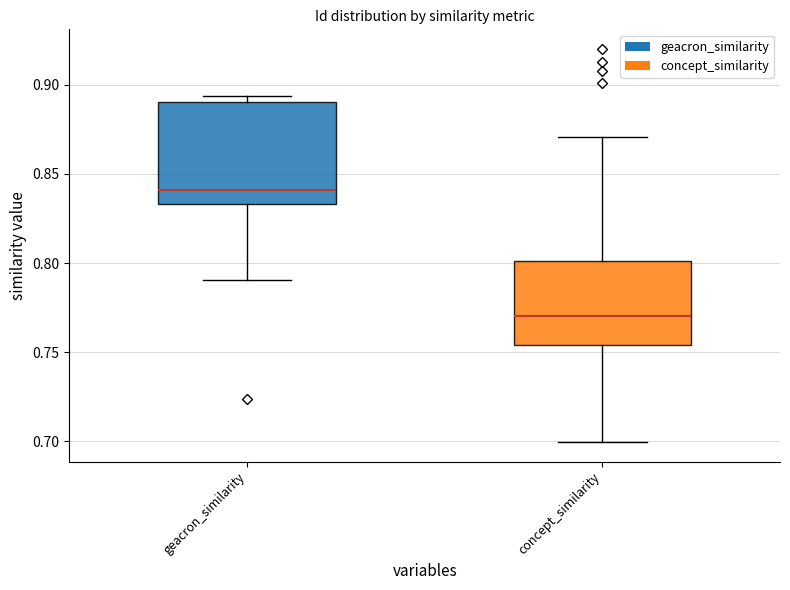

Reading left to right, read every box against the y-axis: the position of its median line, the range the box covers, and the ends of its whiskers. The values are not printed on the chart, so give them approximately, as read against the axis.

geacron_similarity: median 0.840, box 0.835 to 0.890, whiskers 0.790 to 0.895
concept_similarity: median 0.770, box 0.755 to 0.800, whiskers 0.700 to 0.870